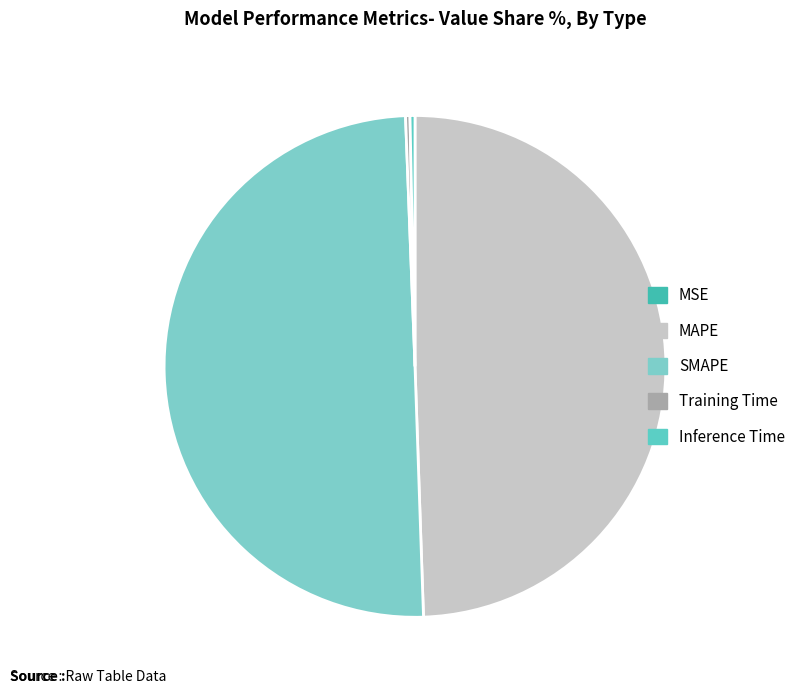

How many segments does this pie chart have?

5